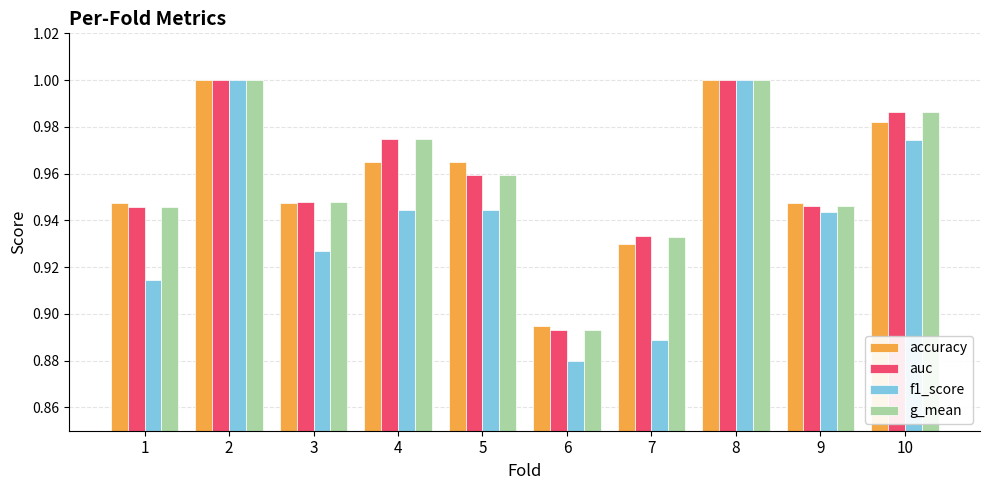

Are the bars horizontal?

No